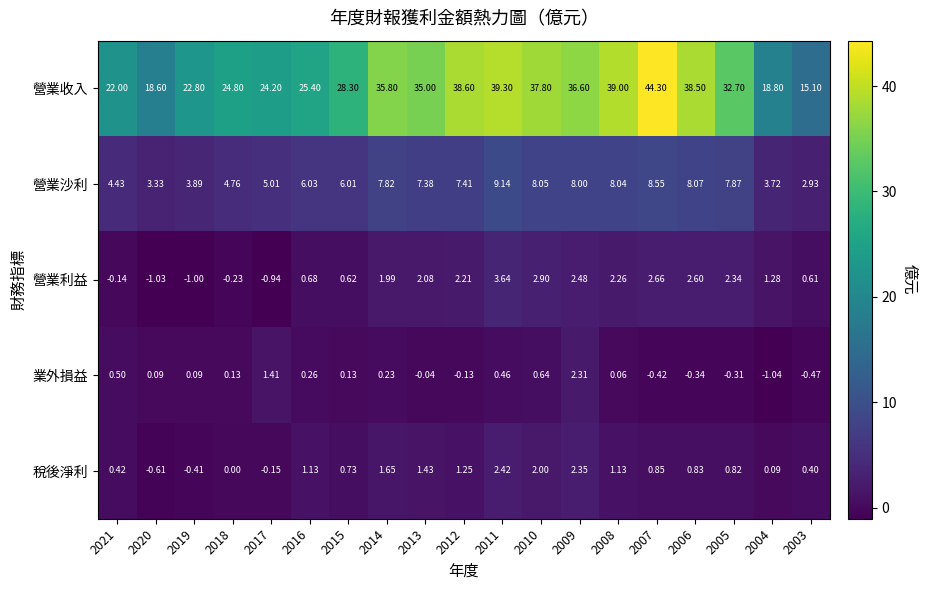

Which series has the widest spread of values?

營業收入